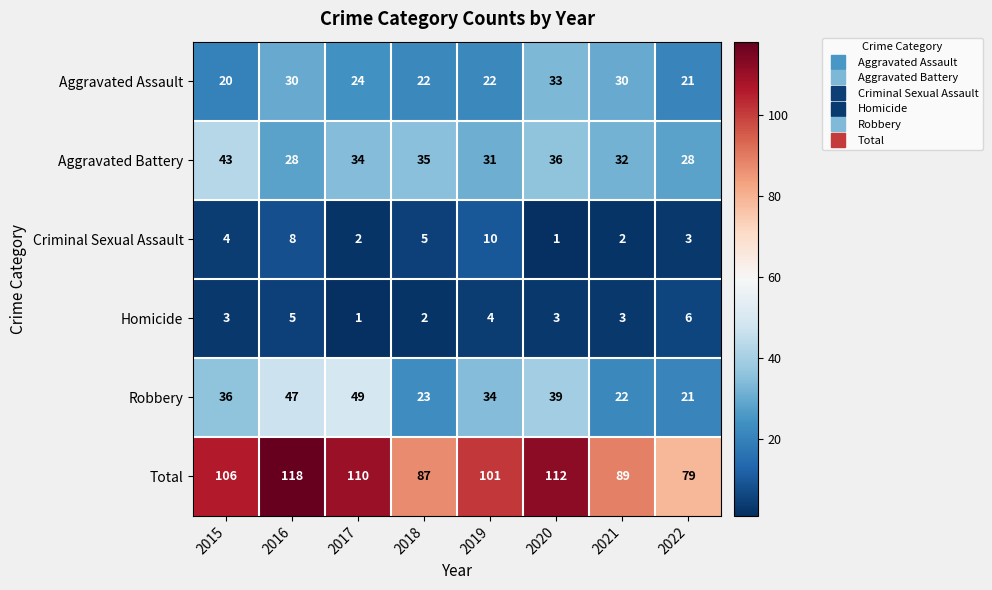

List the labels in order of Robbery value, smallest first.

2022, 2021, 2018, 2019, 2015, 2020, 2016, 2017